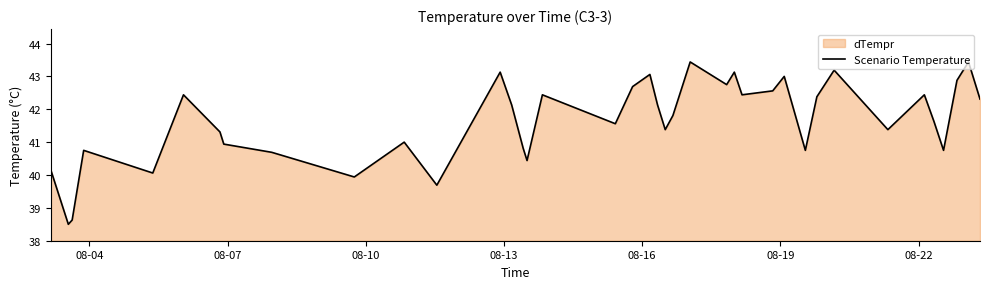

How many lines are shown in the chart?

1